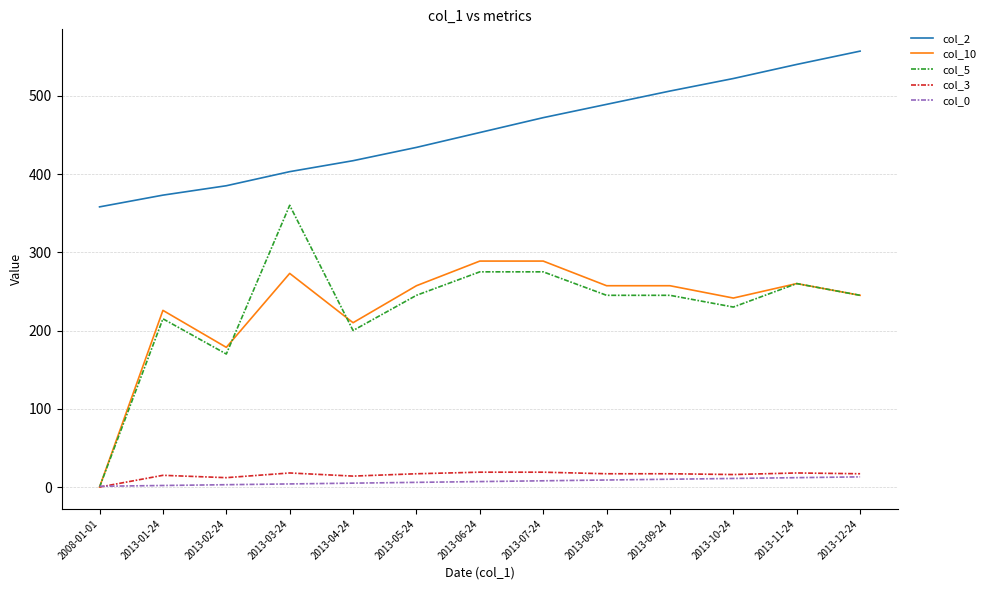

How many lines are shown in the chart?

5